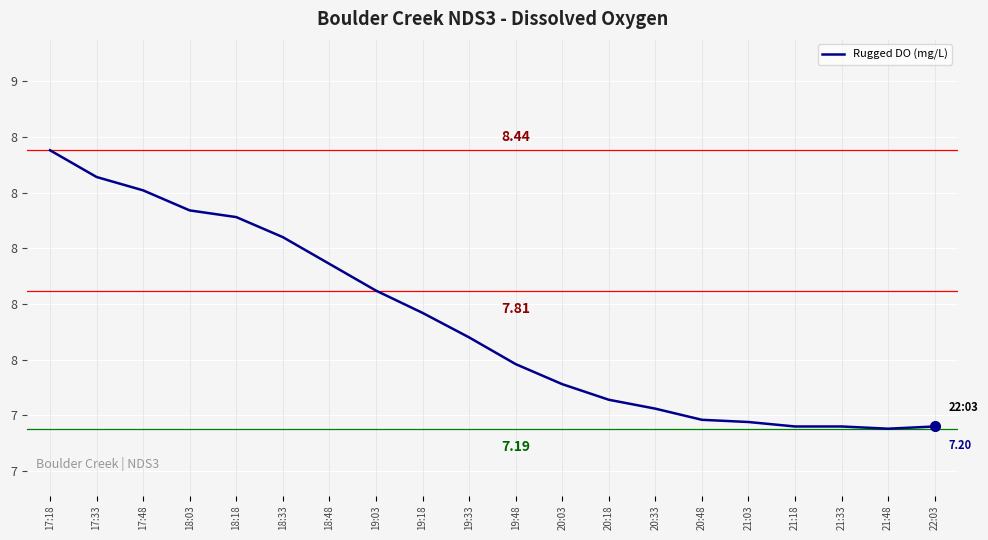

Is this an area chart (filled region under the line)?

No